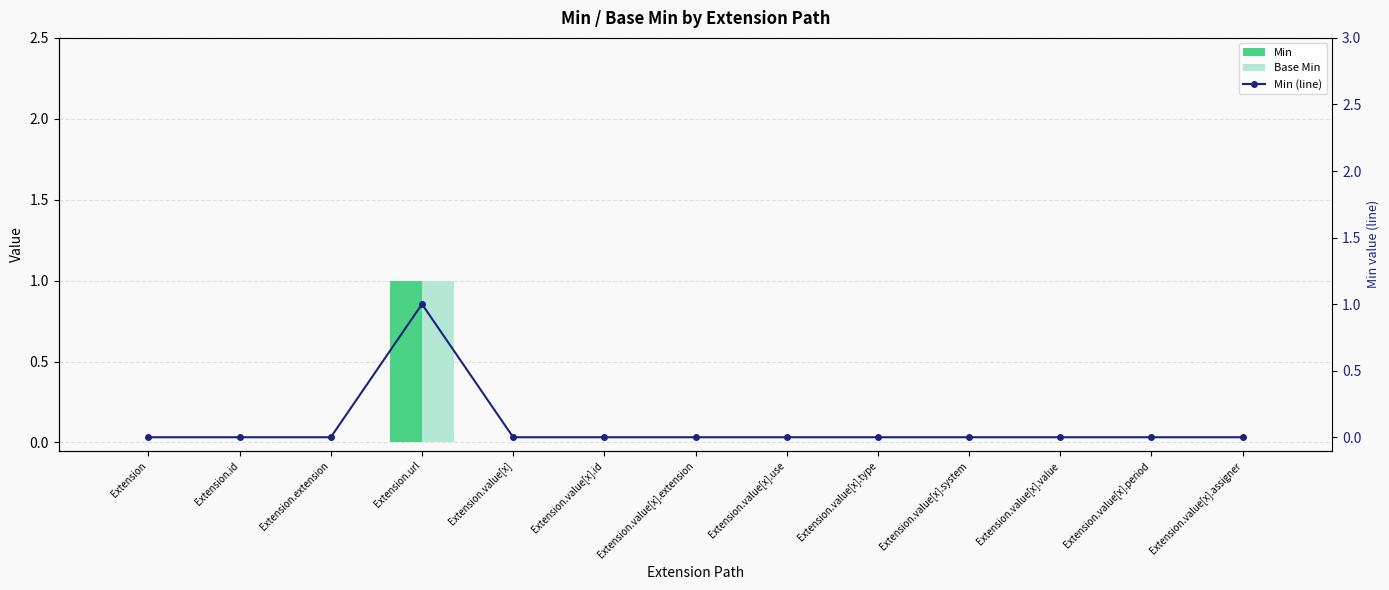

Reading left to right, list all the values displayed in this chart.

Min: 0	0	0	1	0	0	0	0	0	0	0	0	0
Base Min: 0	0	0	1	0	0	0	0	0	0	0	0	0
Min (line): 0	0	0	1	0	0	0	0	0	0	0	0	0